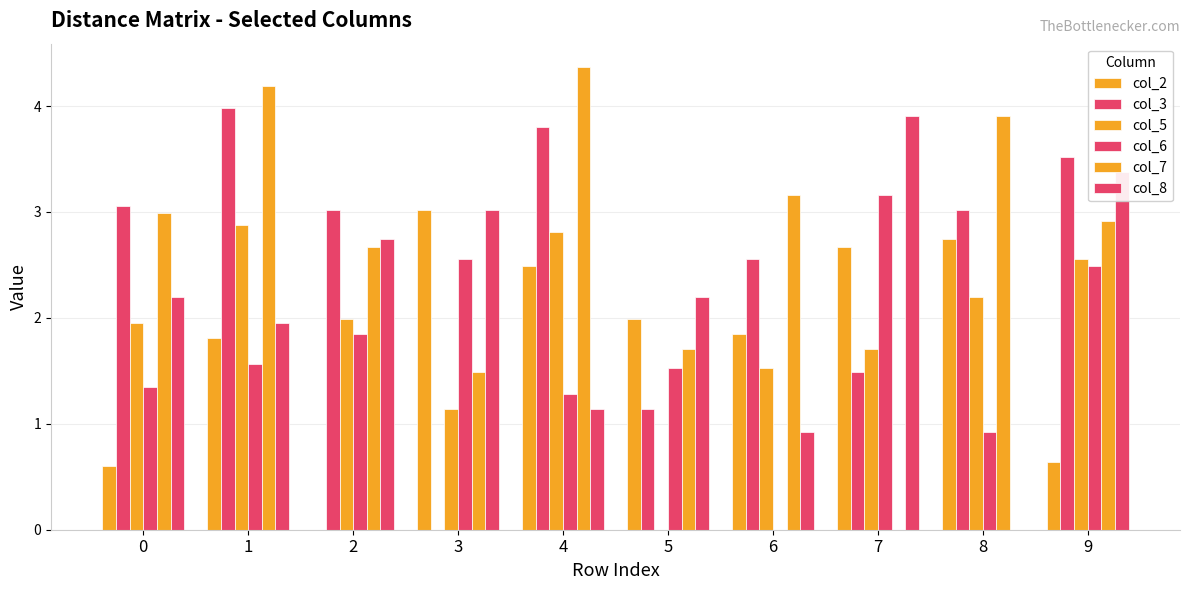

How many data points does each series have?

10